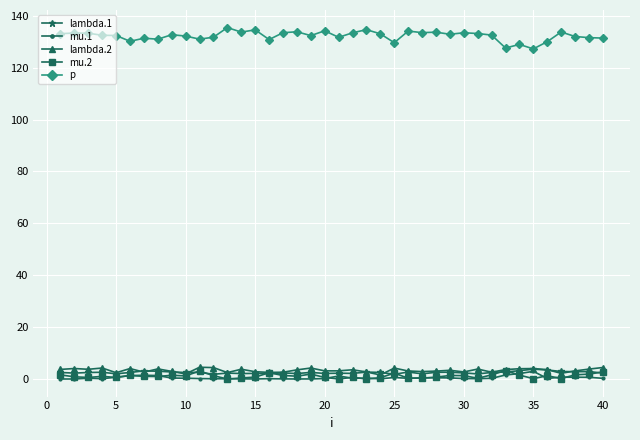

What is the highest value of the mu.2 series?

3.3